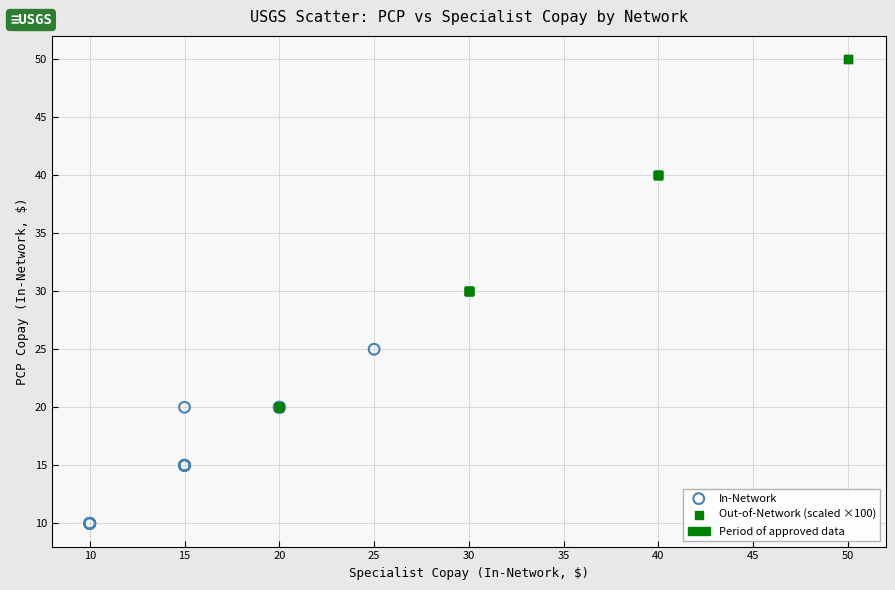

Which series has the widest spread of Y values?

Out-of-Network (scaled ×100)